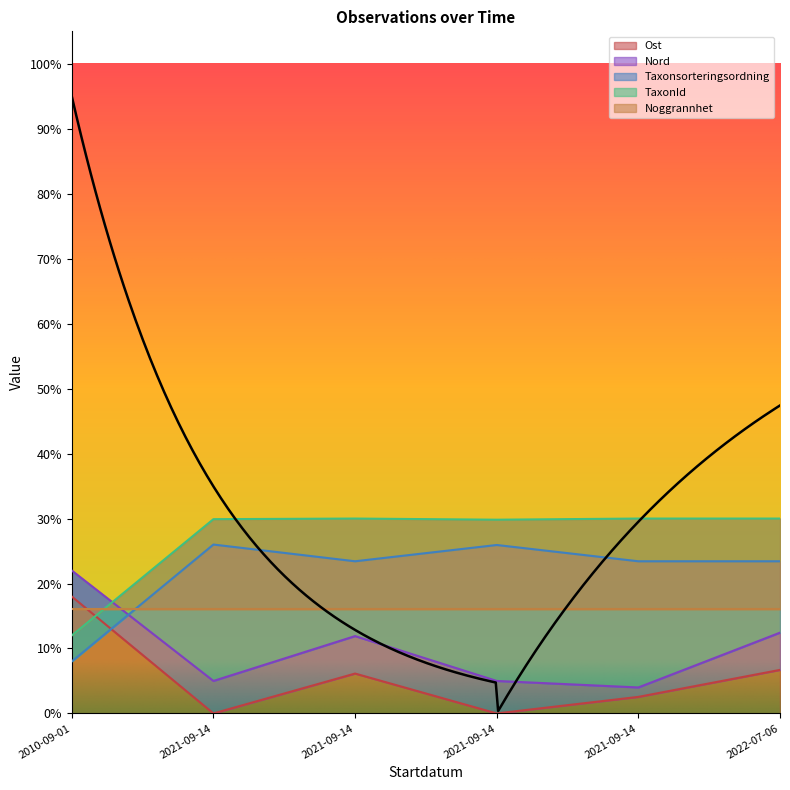

At which category does the chart reach its peak across all series?

2021-09-14